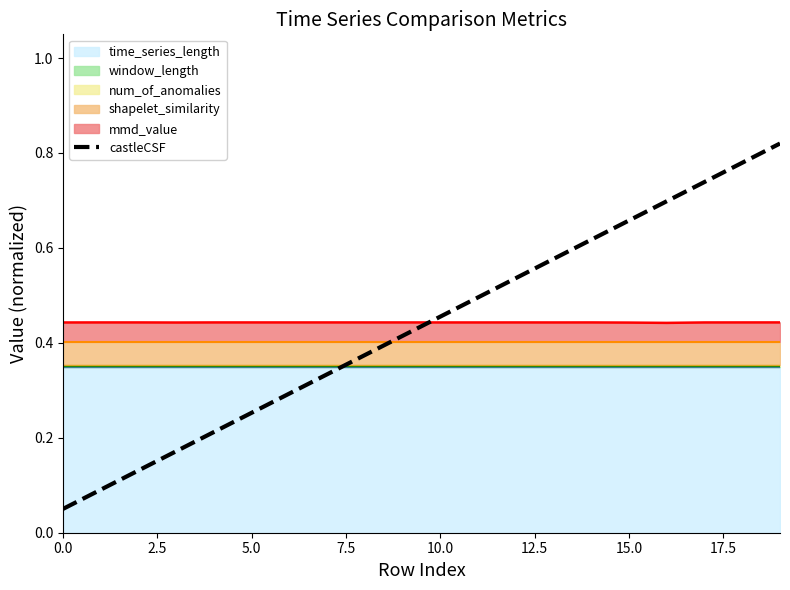

How many intersections are there between castleCSF and mmd_value?

1